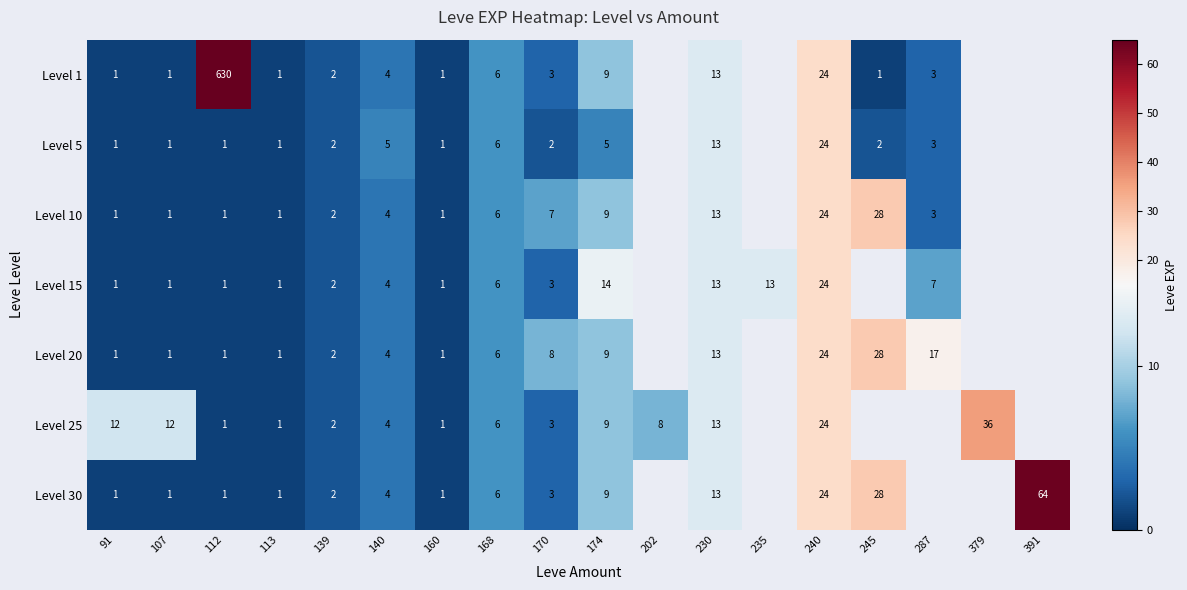

How many data points does each series have?

18